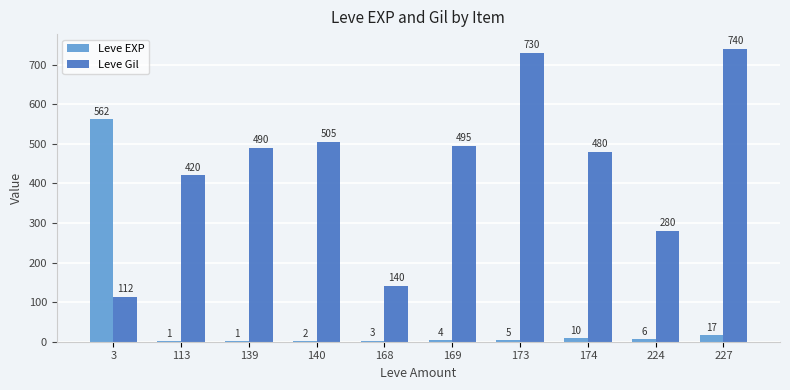

Which series changed the most between 3 and 169?

Leve EXP